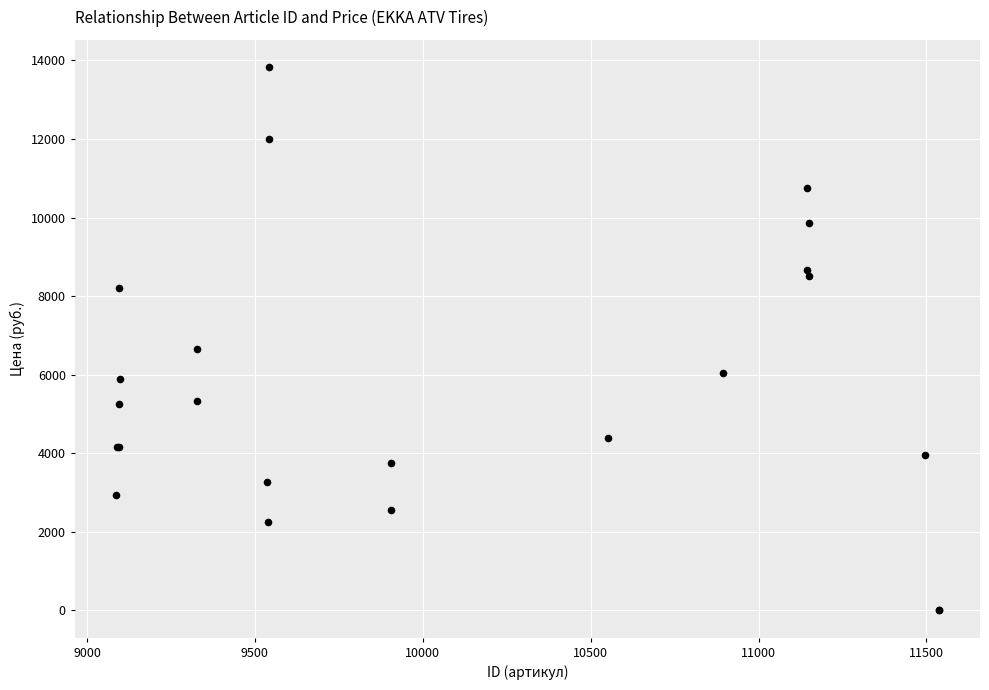

What Y value in the scatter plot is closest to 6915?

6650